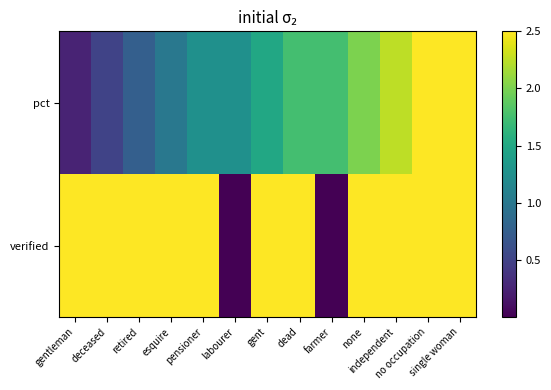

At which category is the sum across all series the highest?

no occupation